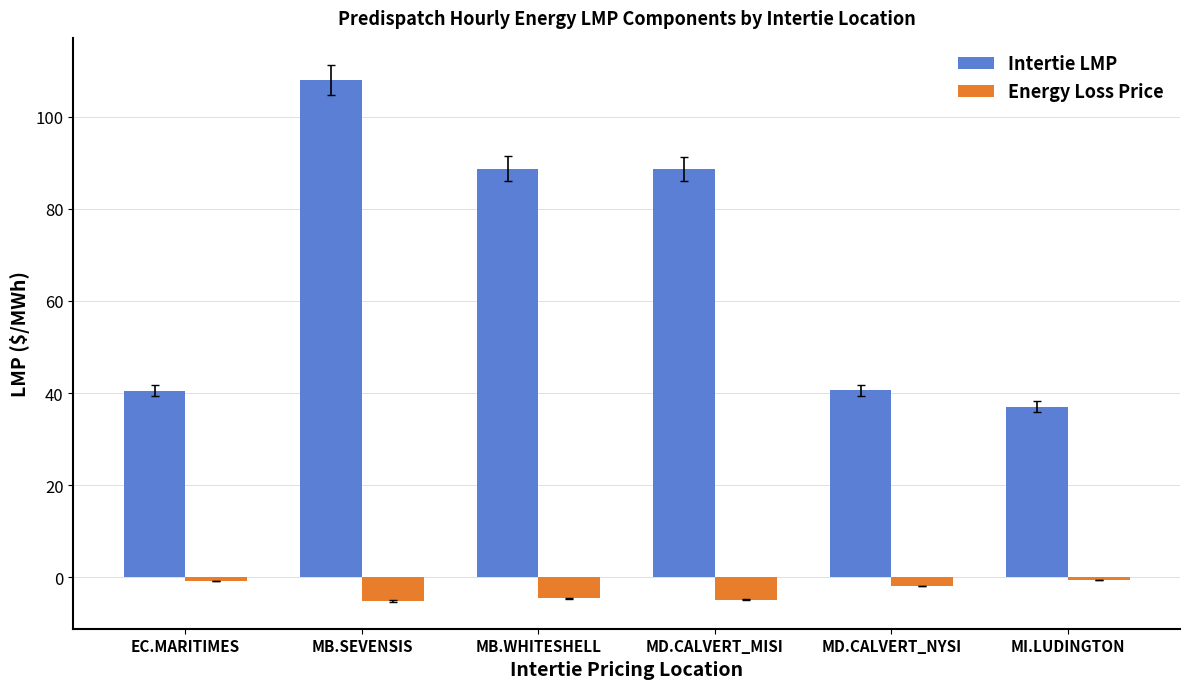

The value of Intertie LMP at MD.CALVERT_NYSI is 40.6. True or false?

True